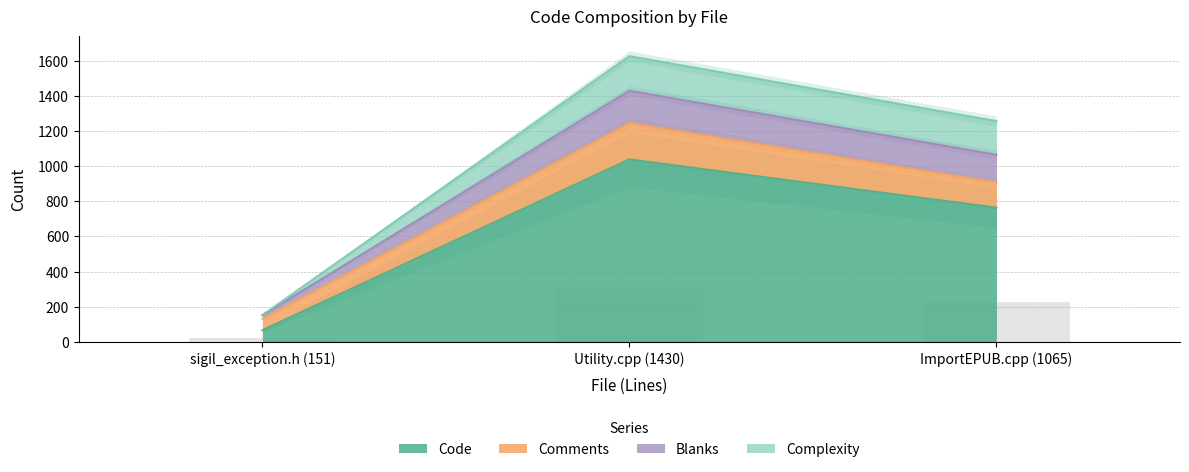

Which category has the lowest value in the Code series?

sigil_exception.h (151)